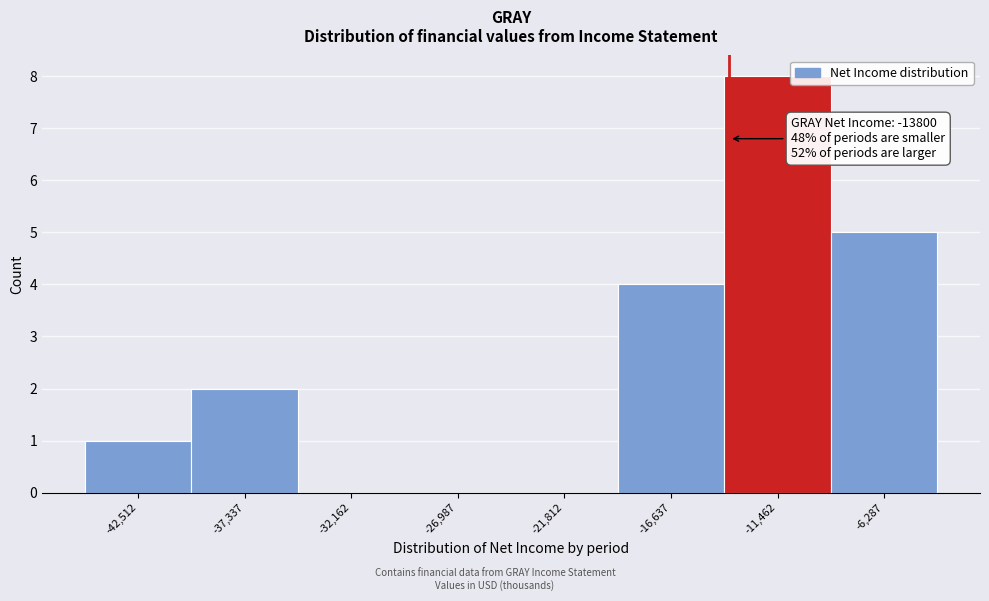

Over which range of the x-axis is the bar tallest?

-14000 to -9000